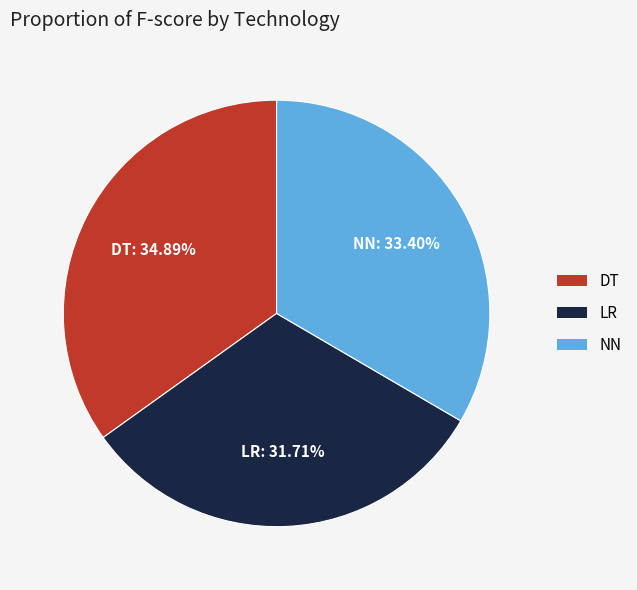

Does any single category account for the majority?

No